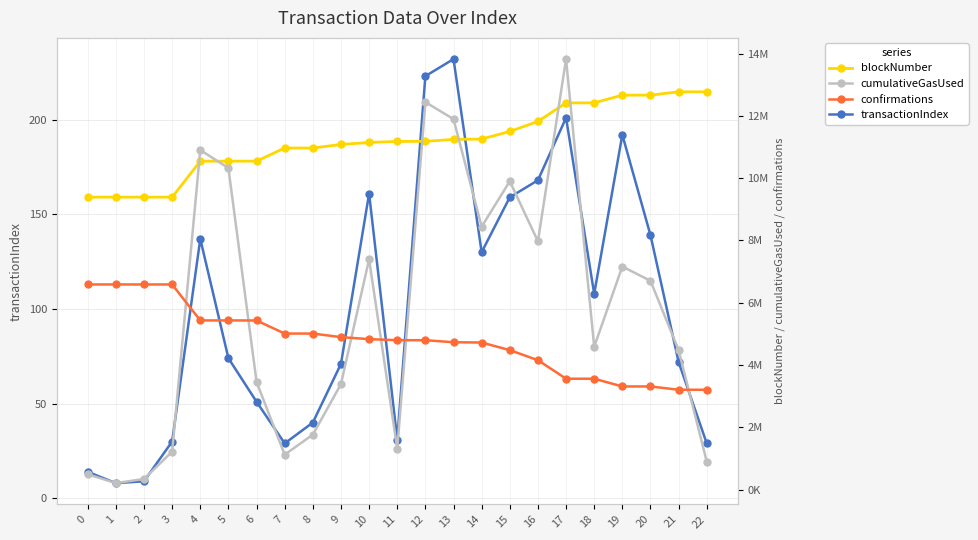

Reading left to right, what are all the values shown in this chart?

transactionIndex: 14	8	9	30	137	74	51	29	40	71	161	31	223	232	130	159	168	201	108	192	139	72	29
blockNumber: 9388484	9388597	9388920	9388947	10543051	10543087	10545403	10964921	10964952	11079750	11143552	11177818	11178859	11243196	11253390	11496975	11819868	12414802	12415562	12663173	12663239	12769103	12769145
cumulativeGasUsed: 492573	205520	340813	1218692	10900246	10321635	3456150	1120664	1763481	3385891	7394177	1312130	12439446	11893890	8439998	9898067	7969933	13820489	4583282	7161502	6701433	4476882	898662
confirmations: 6585212	6585099	6584776	6584749	5430645	5430609	5428293	5008775	5008744	4893946	4830144	4795878	4794837	4730500	4720306	4476721	4153828	3558894	3558134	3310523	3310457	3204593	3204551